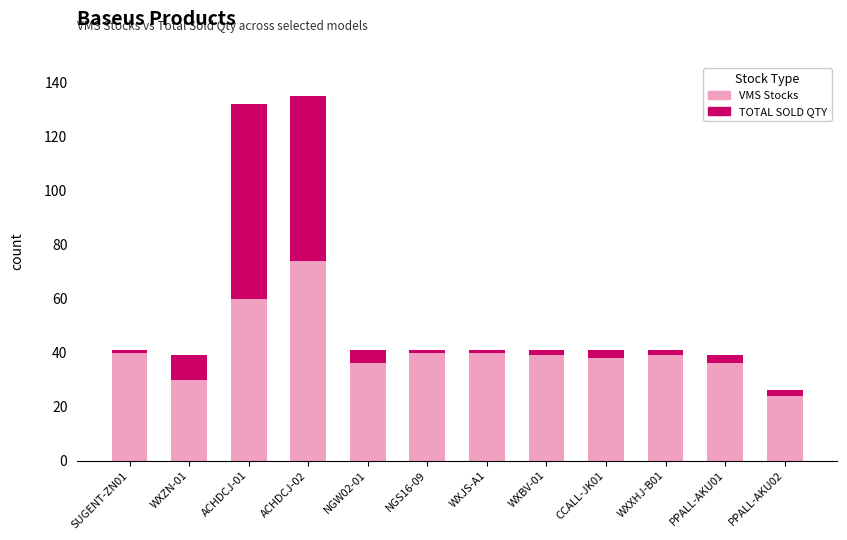

The value of VMS Stocks at PPALL-AKU02 is 24. True or false?

True